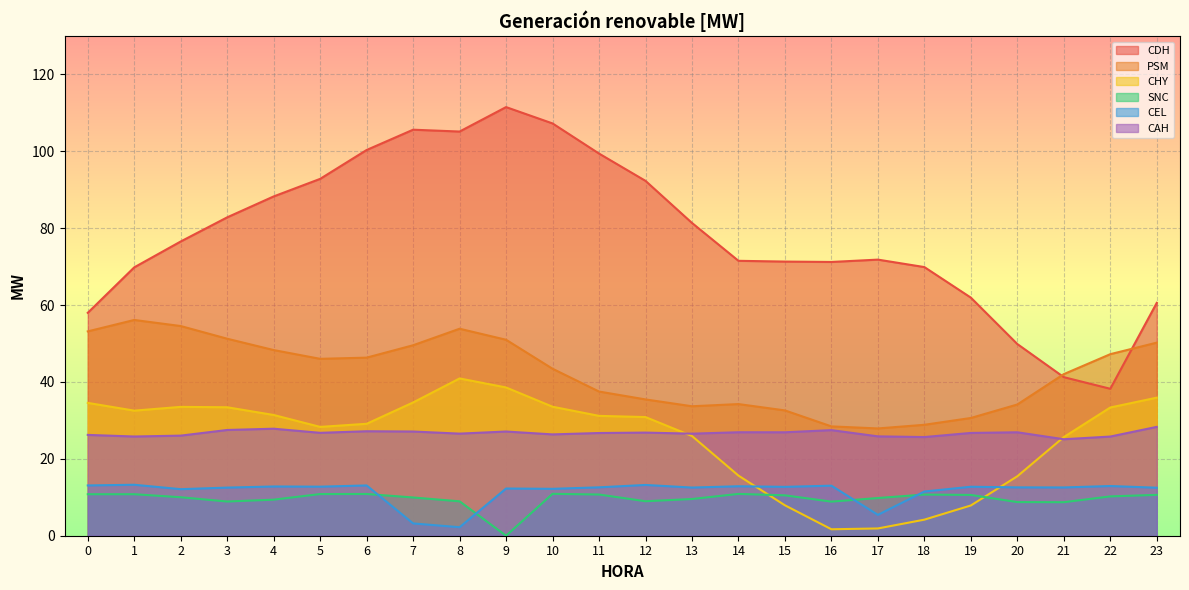

At how many categories does at least one series exceed 51?

21